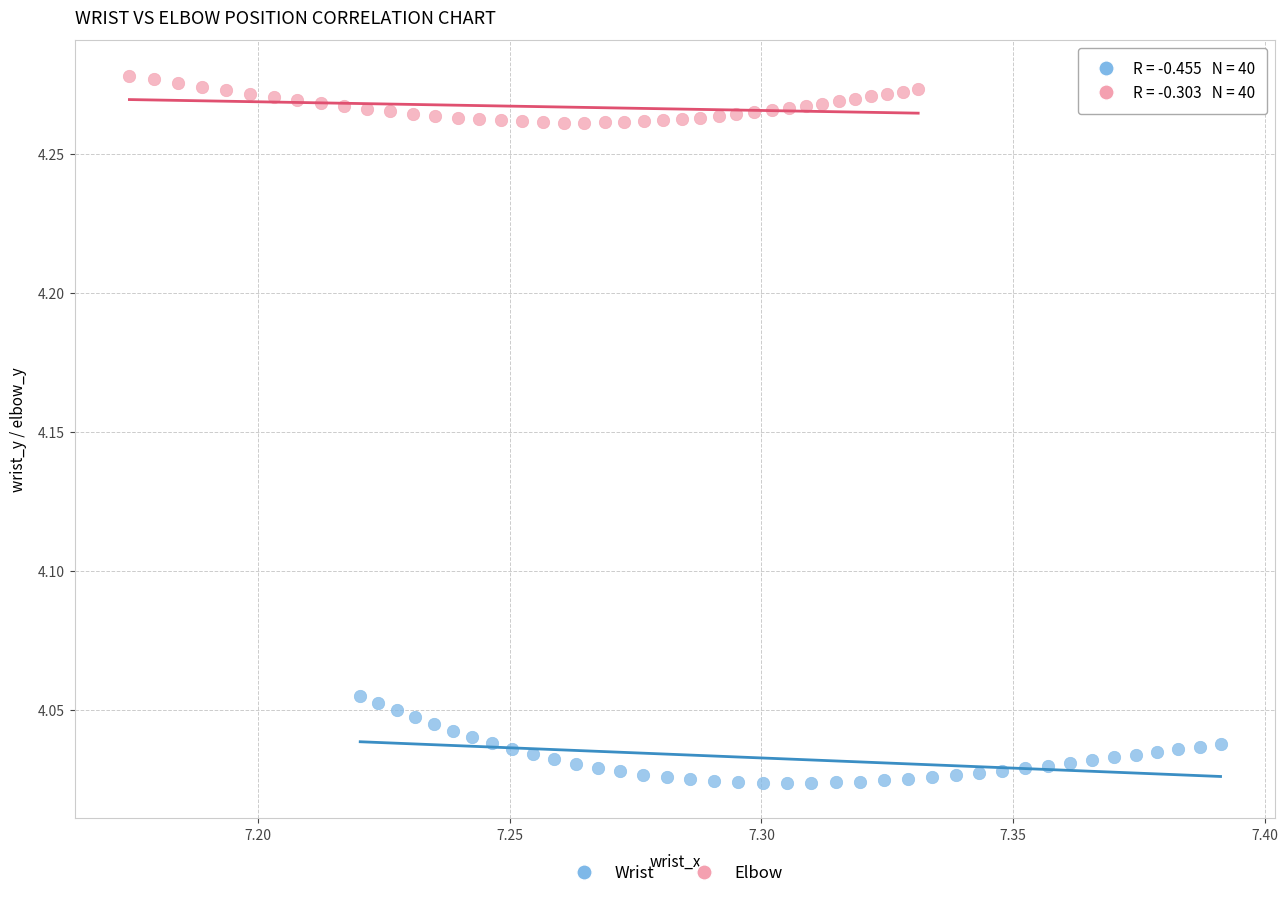

Which series has the widest spread of Y values?

Wrist